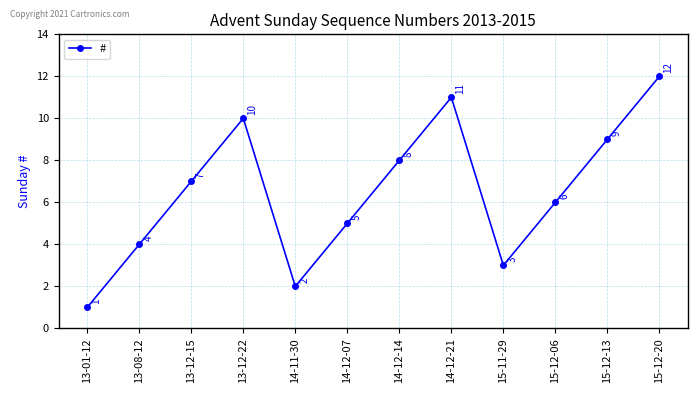

Where is the data nearest to the value 6?

15-12-06